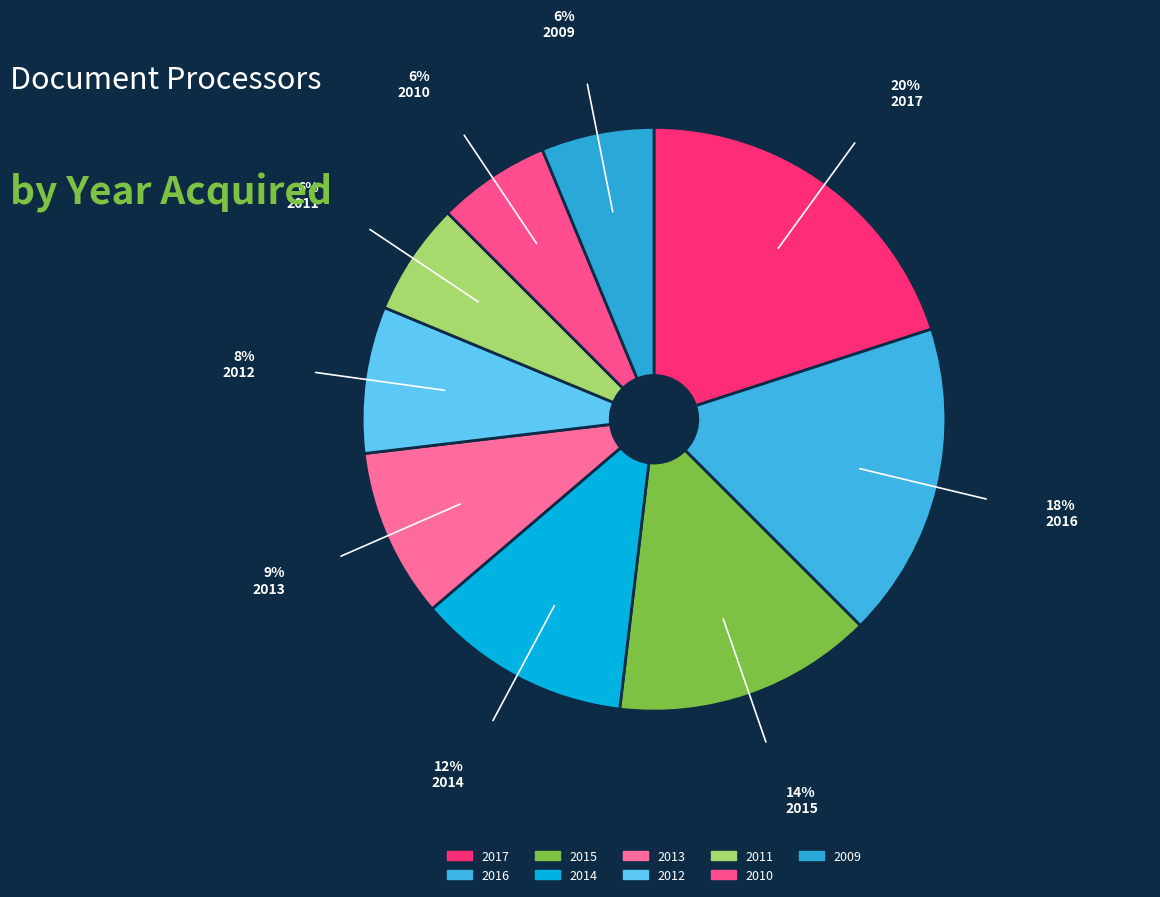

What portion of the pie excludes 2016?

82.5%